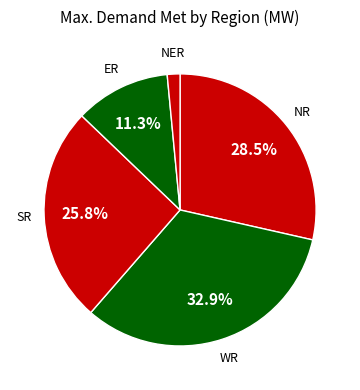

How many segments does this pie chart have?

5